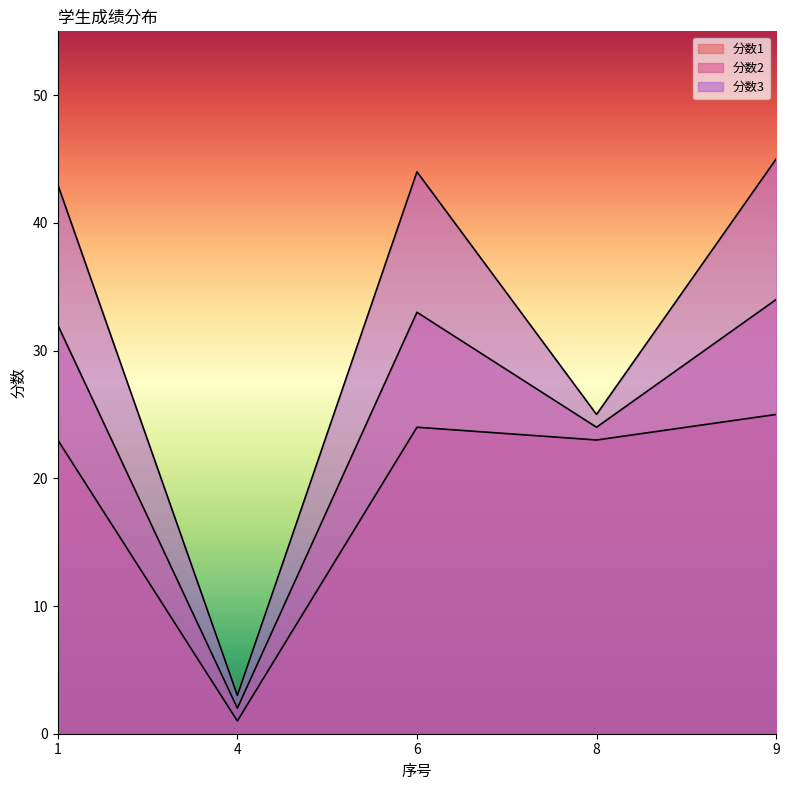

How many interior local valleys does the 分数2 series have?

2